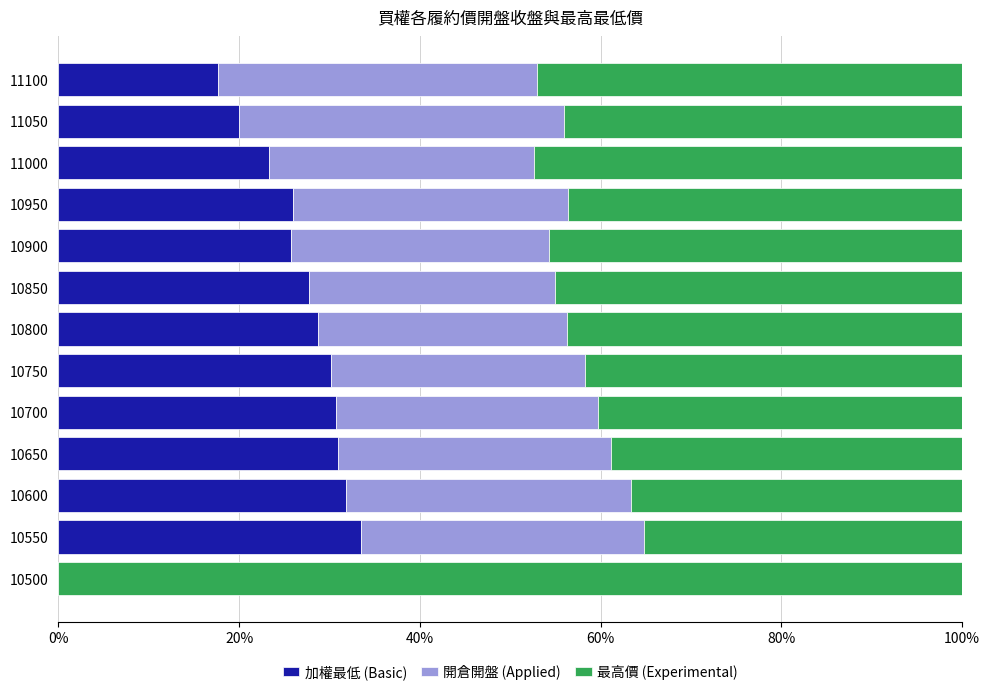

What is the highest value of the 加權最低 (Basic) series?

33.5